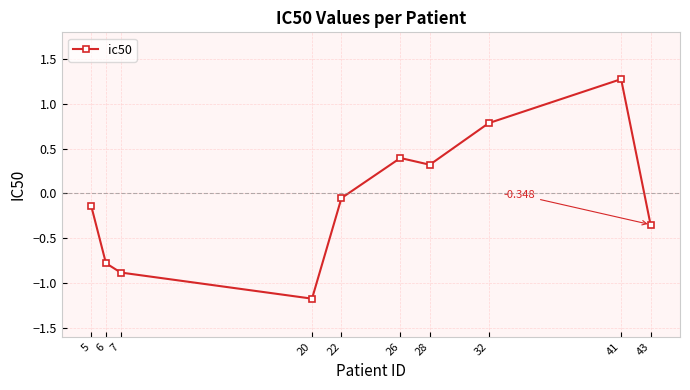

Where is the first local maximum?

26